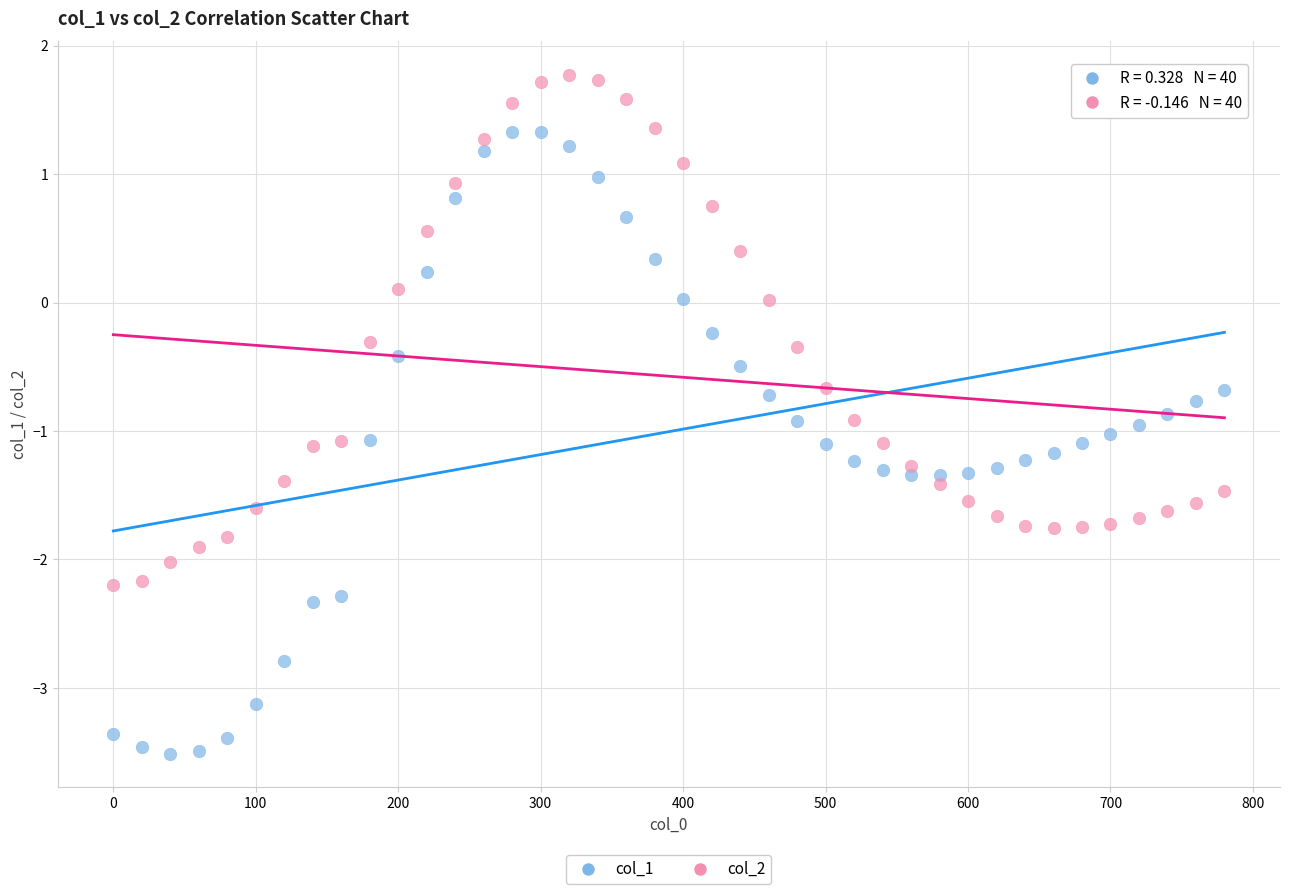

Which series reaches the minimum Y coordinate?

col_1